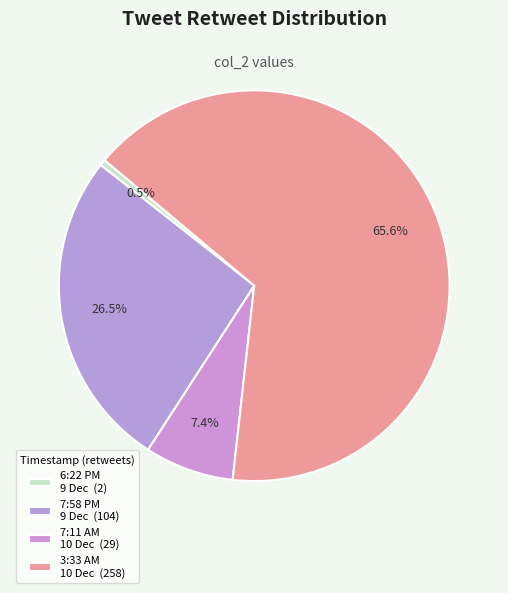

Count the number of slices in the pie.

4